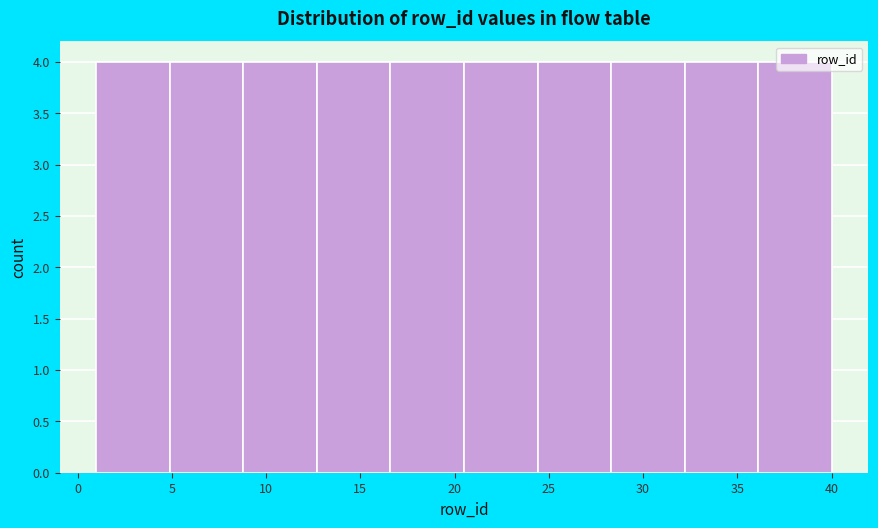

Reading left to right, list every bar in this chart as the range it spans on the x-axis followed by its height. Neither the bar edges nor the heights are printed on the chart, so give them approximately, as read against the axes.

1.0 to 4.9: 4
4.9 to 8.8: 4
8.8 to 12.7: 4
12.7 to 16.6: 4
16.6 to 20.5: 4
20.5 to 24.4: 4
24.4 to 28.3: 4
28.3 to 32.2: 4
32.2 to 36.1: 4
36.1 to 40.0: 4